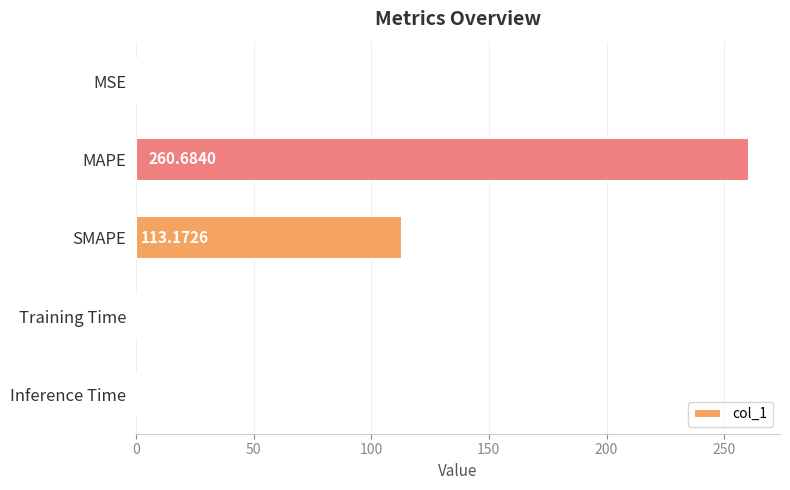

Which has a higher value, SMAPE or MSE?

SMAPE